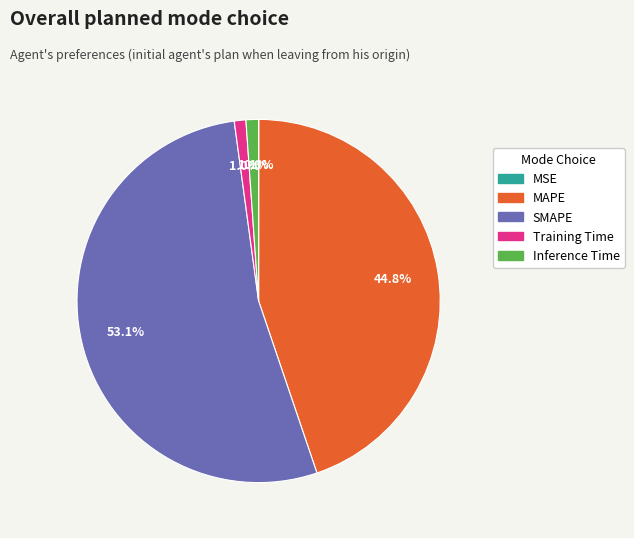

What percentage is the Inference Time slice, to the nearest percent?

1%